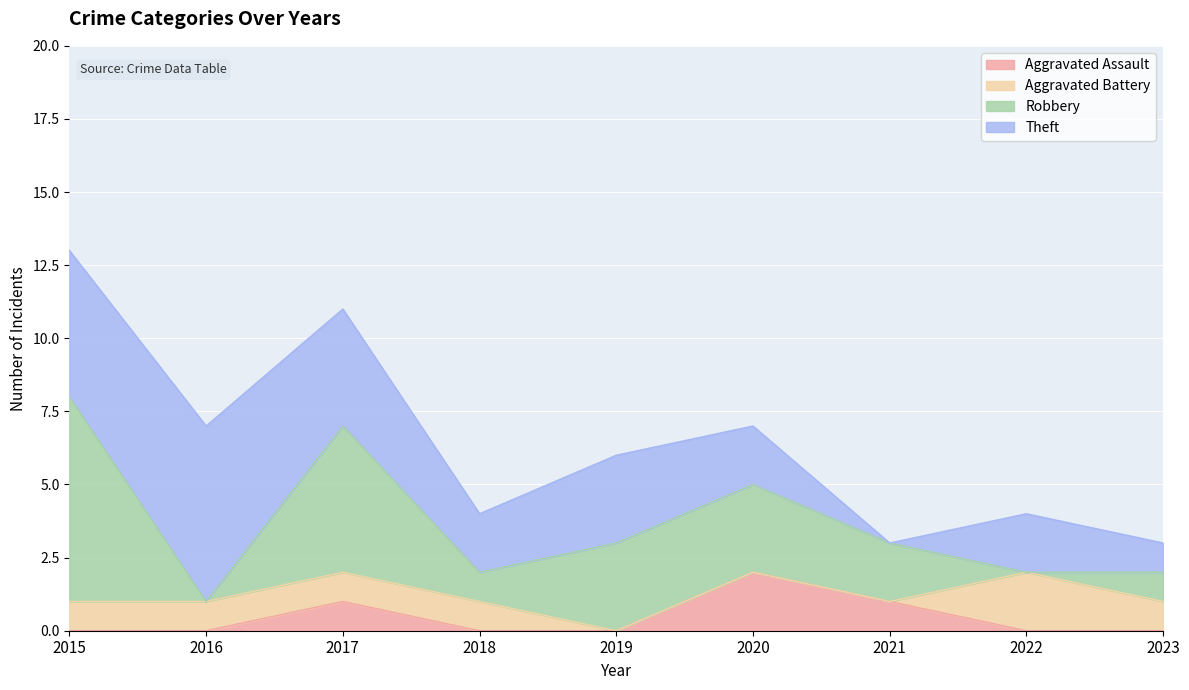

In Robbery, how many points are lower than both neighbors (excluding endpoints)?

3